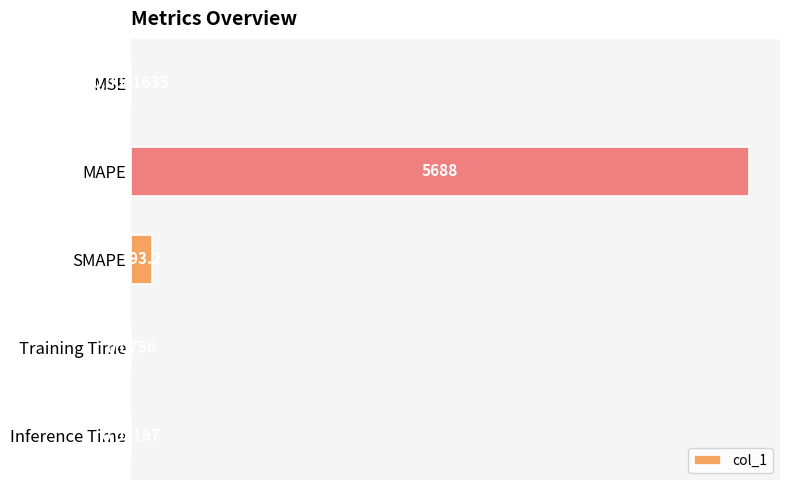

Which label corresponds to the largest value in the chart?

MAPE